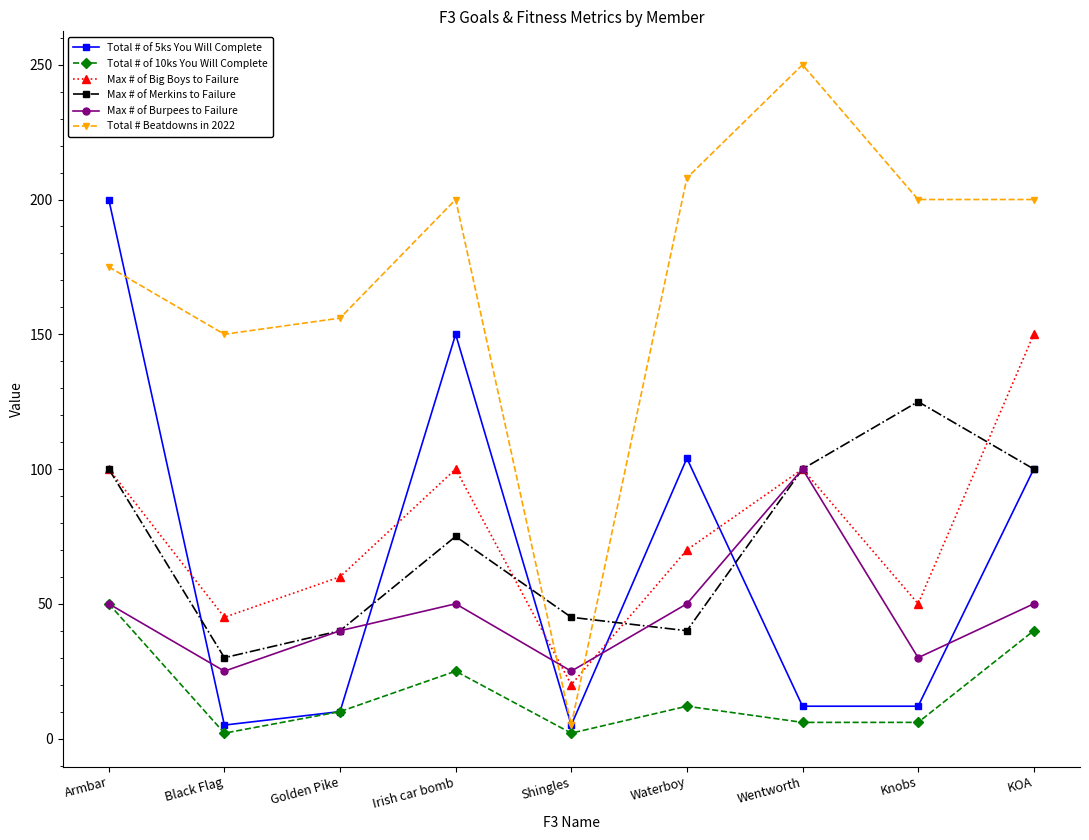

At which label does Max # of Big Boys to Failure first exceed 70?

Armbar